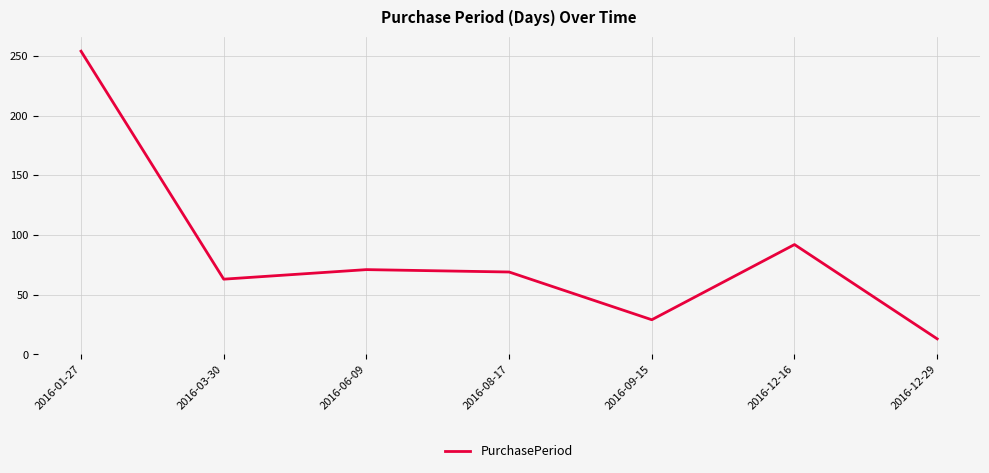

True or false: the data shows 94 at 2016-08-17.

False